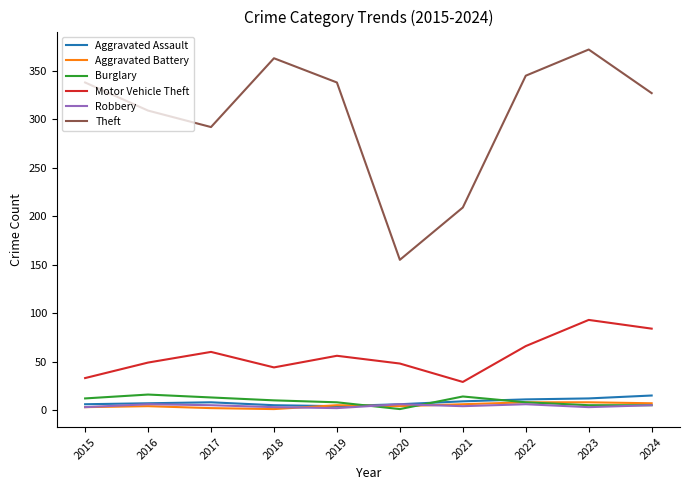

The Aggravated Battery series shows 3 at 2015. True or false?

True